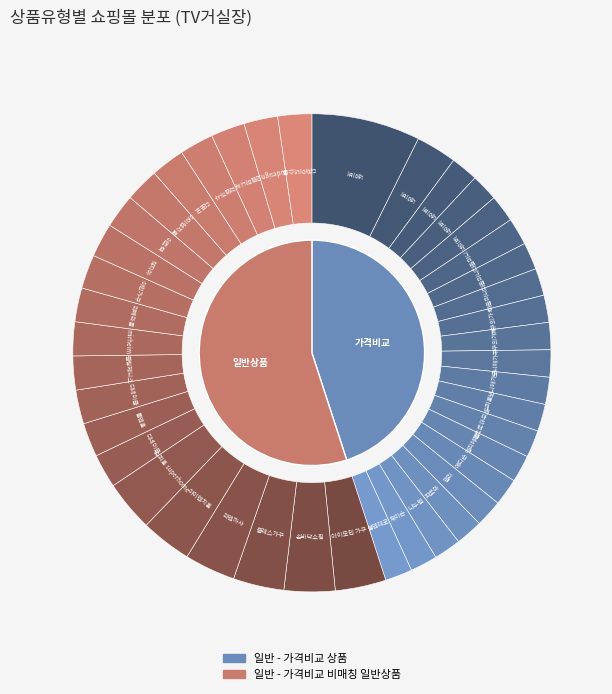

Does 일반 - 가격비교 상품 represent more than half of the total?

No